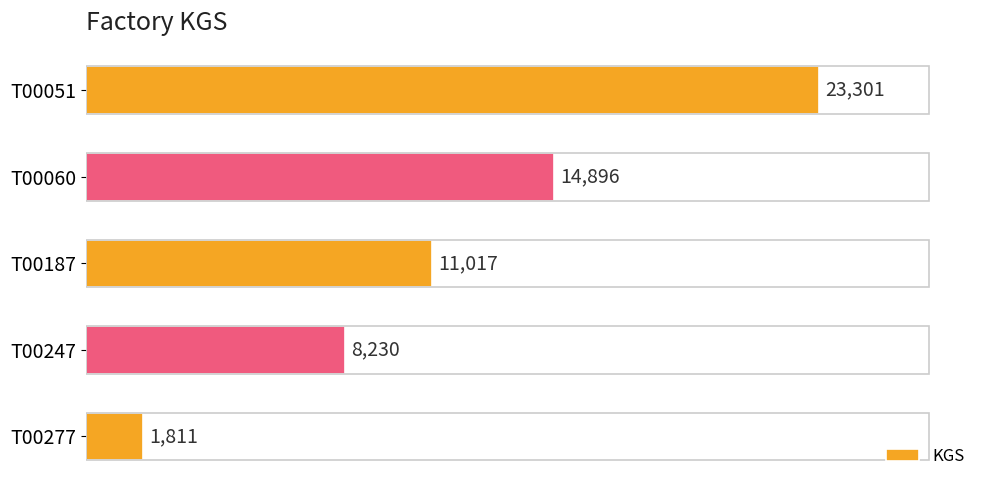

What is the sum of all values?

59255